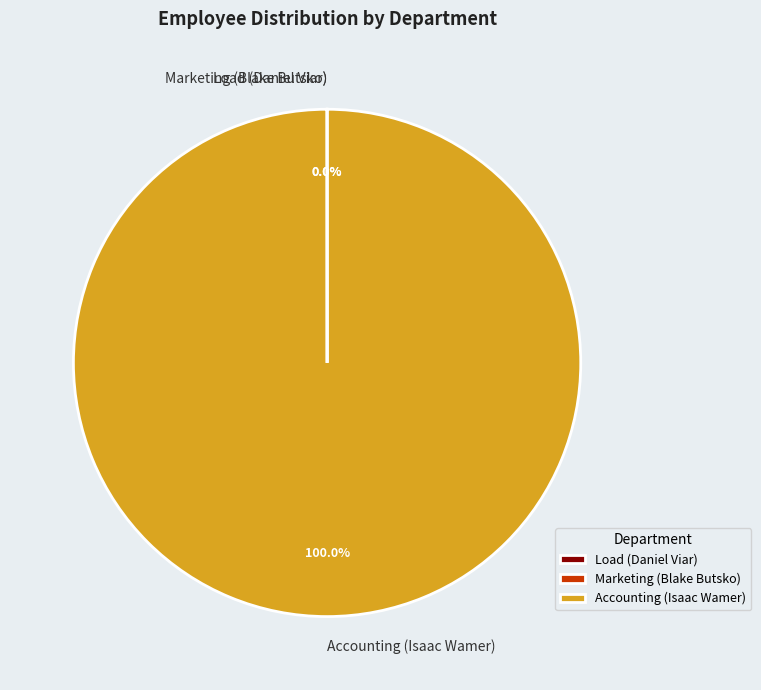

Does any single category account for the majority?

Yes